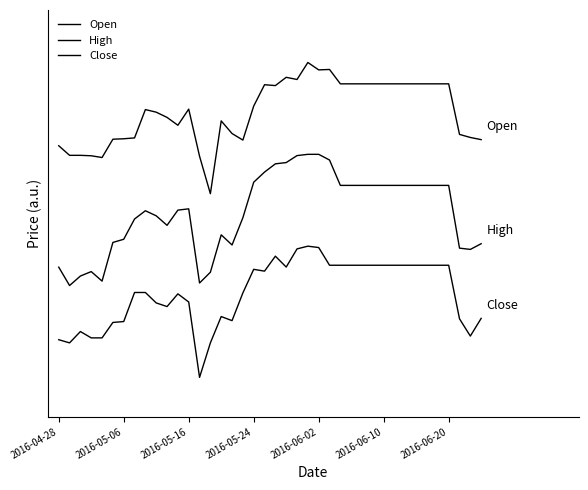

Does the chart have visible grid lines?

No